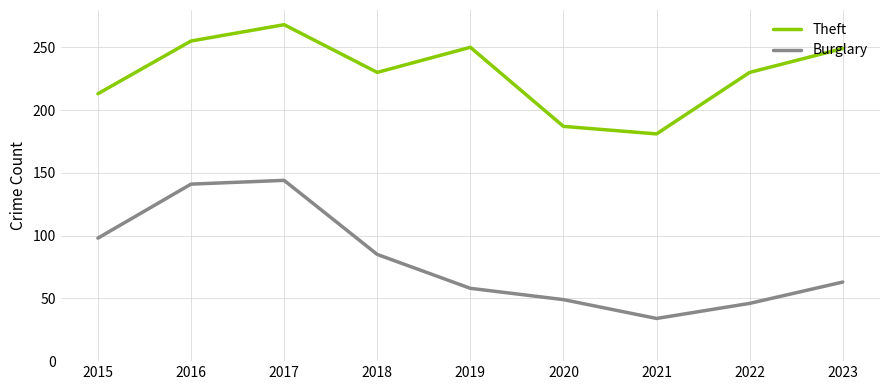

Is it true that Theft equals 255 at 2016?

True